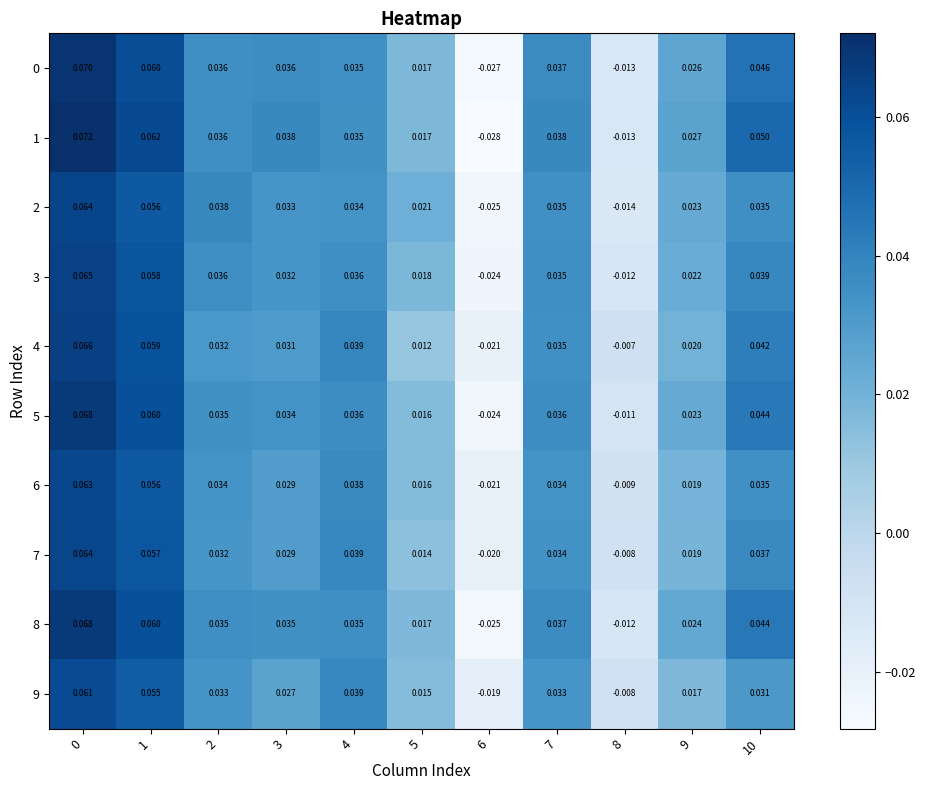

Is the value of 5 at 5 greater than the value of 9 at 2?

No